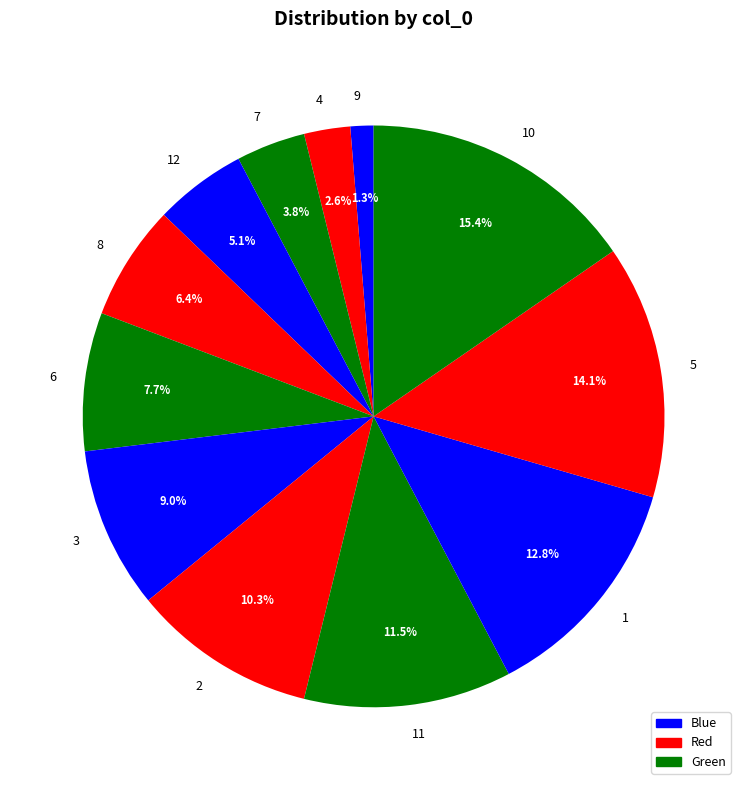

What is the largest slice in the pie chart?

10